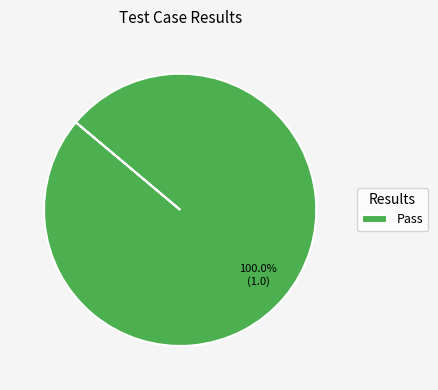

Which slice represents more than half of the pie?

Pass